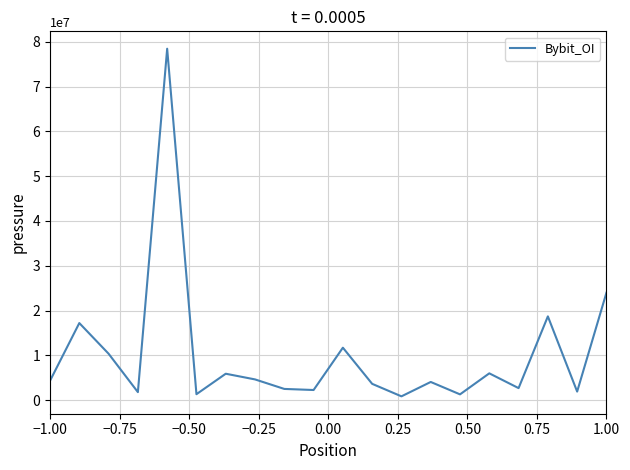

How many lines are shown in the chart?

1